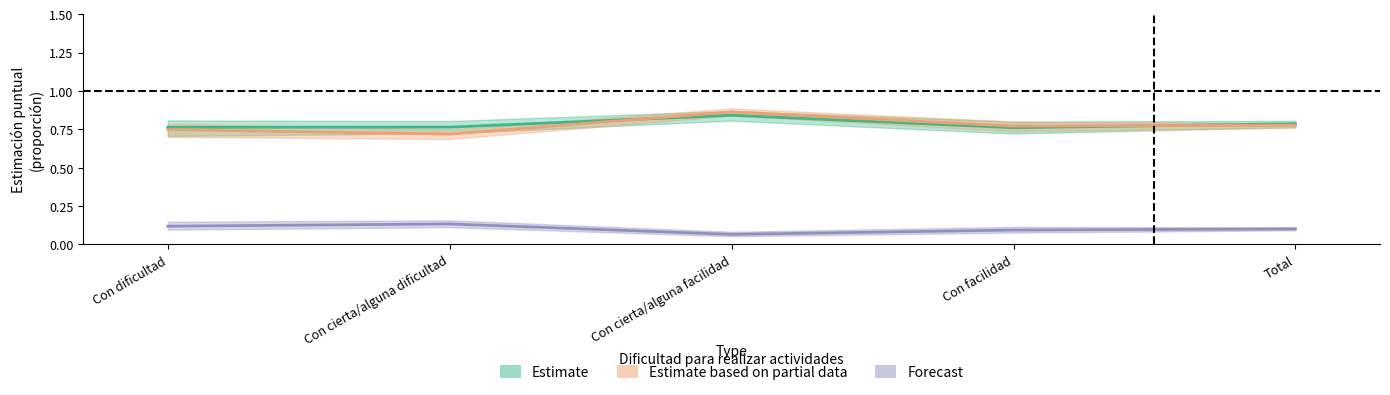

How many lines are shown in the chart?

3